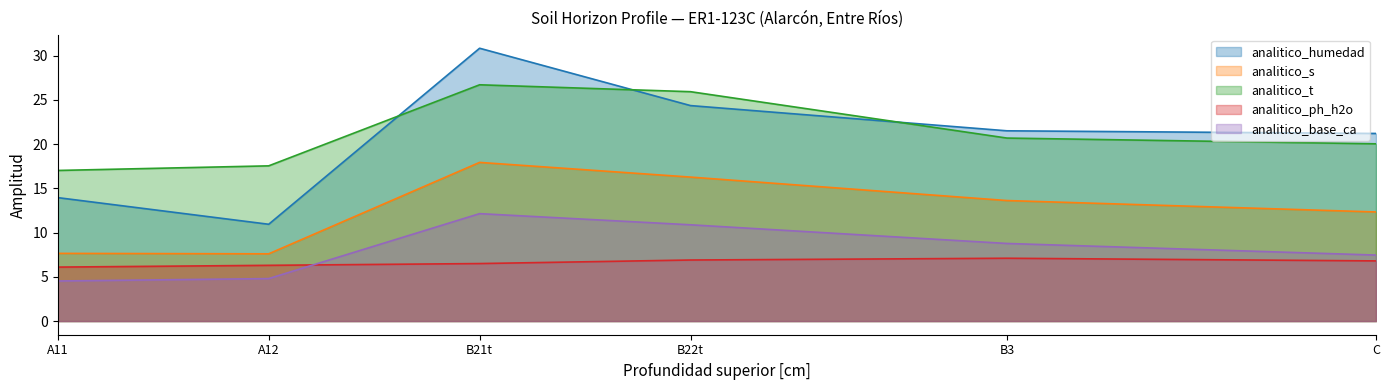

At how many categories does at least one series exceed 9?

6